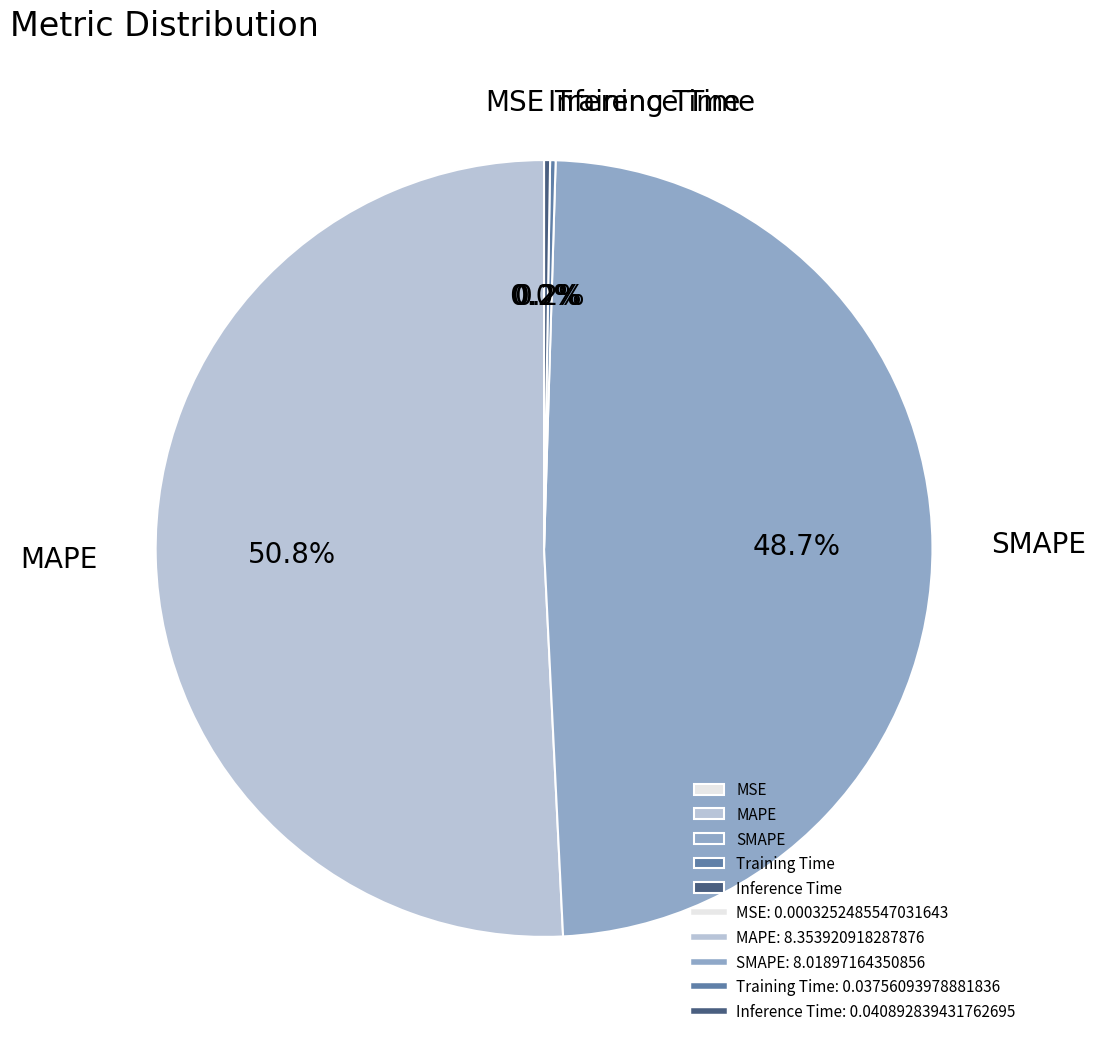

What is the largest slice in the pie chart?

MAPE